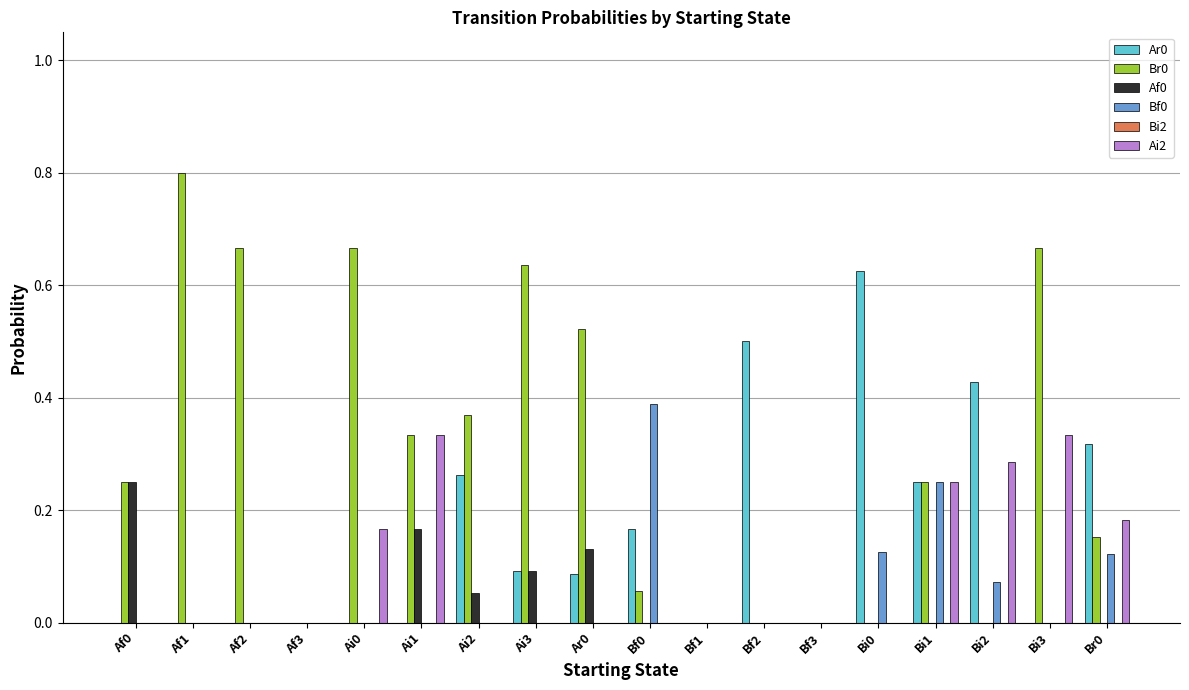

Which label corresponds to the largest value in the chart?

Af1